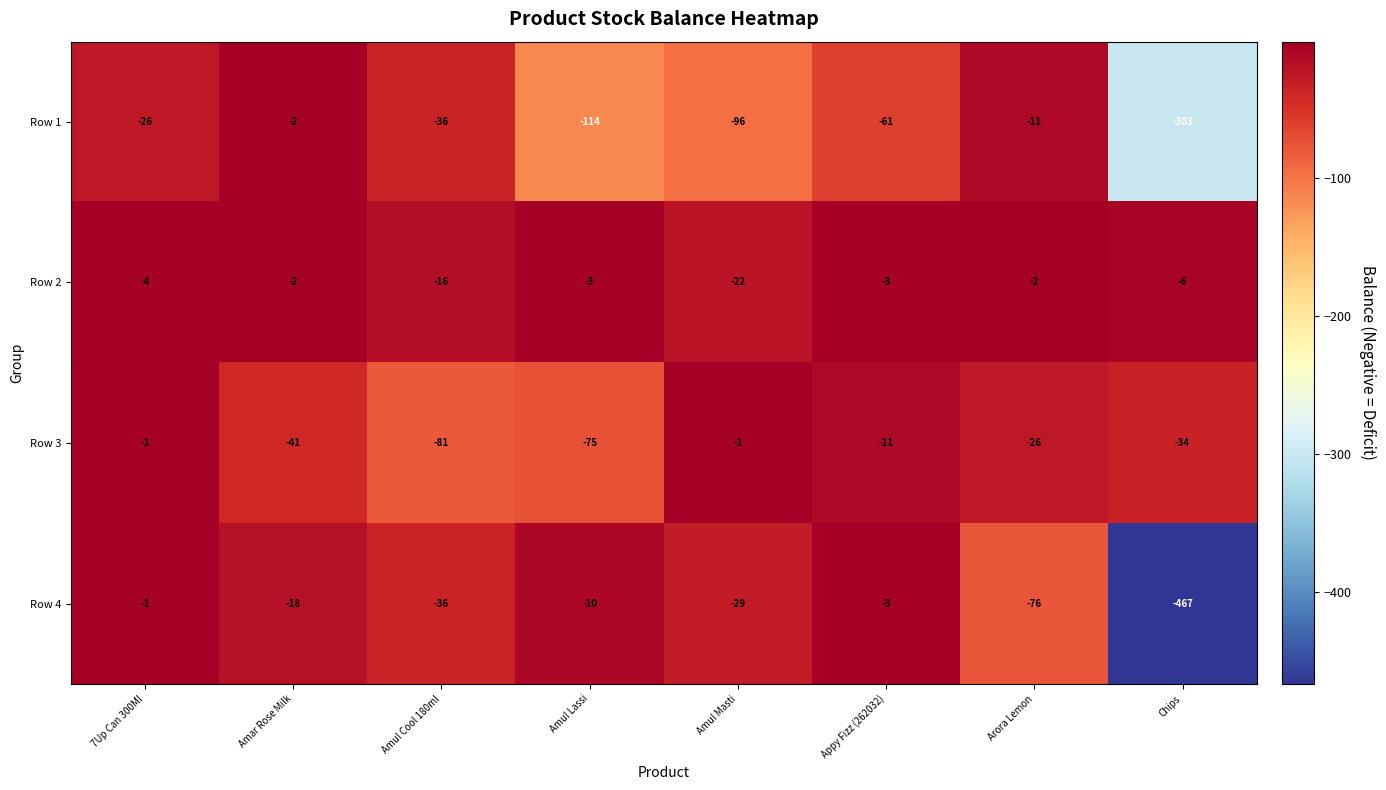

Is it true that Row 3 equals -81 at Amul Cool 180ml?

True